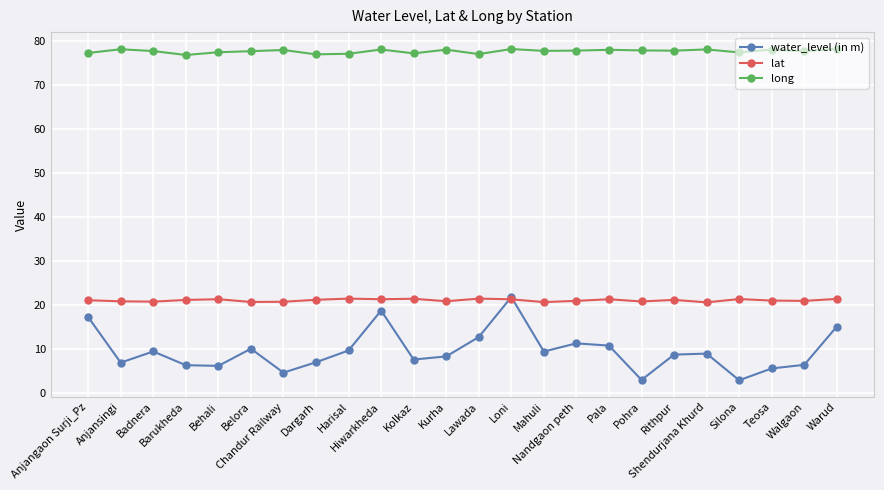

How many times do lat and water_level (in m) cross each other?

2